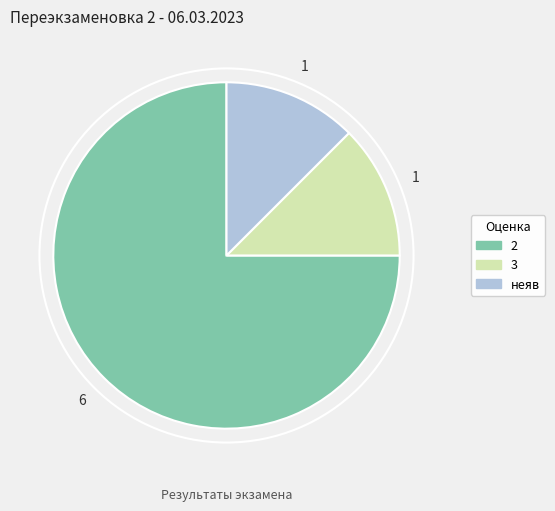

What is the ratio of the value at неяв to the value at 3?

1.0